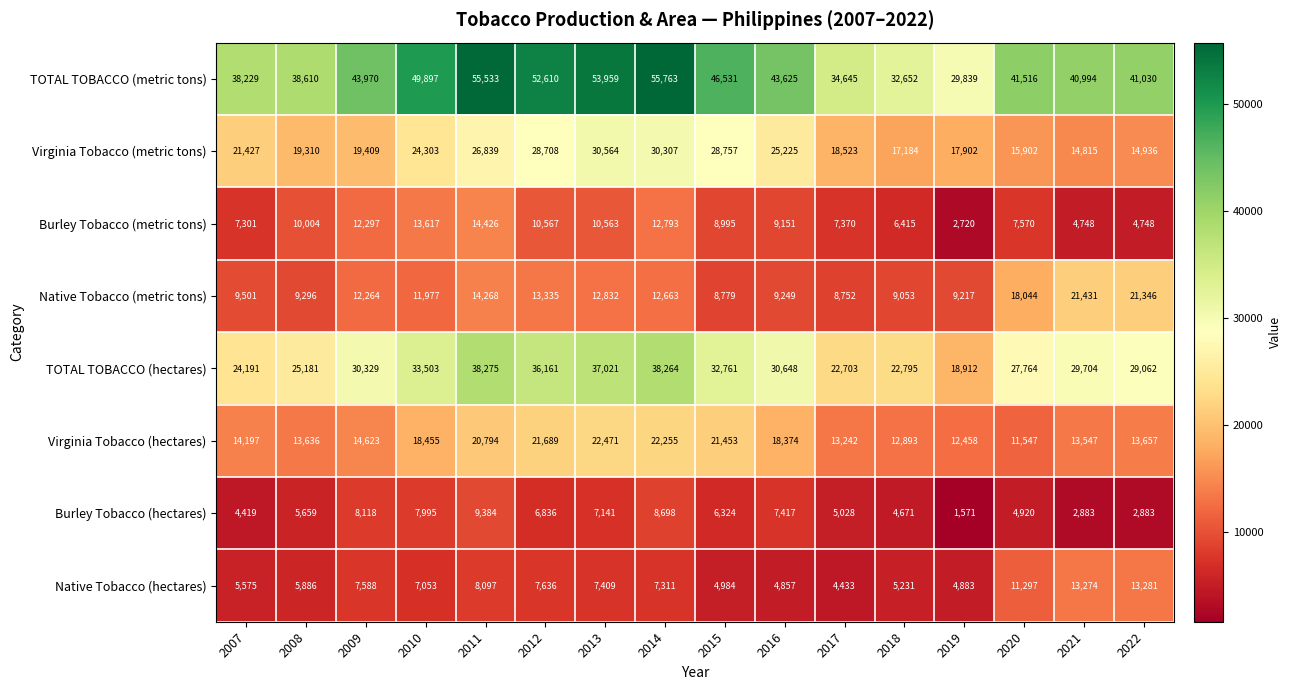

At which category does the chart reach its peak across all series?

2014